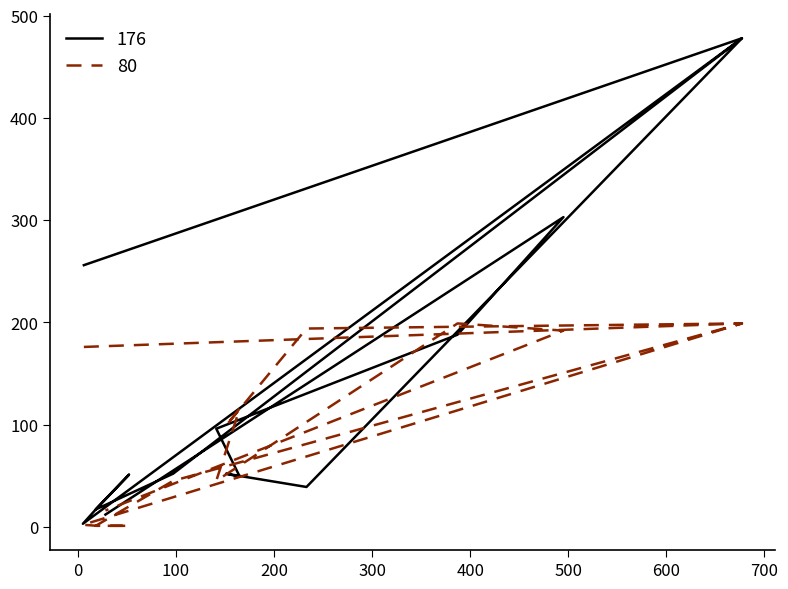

Rank the series by their maximum value, from highest to lowest.

176, 80